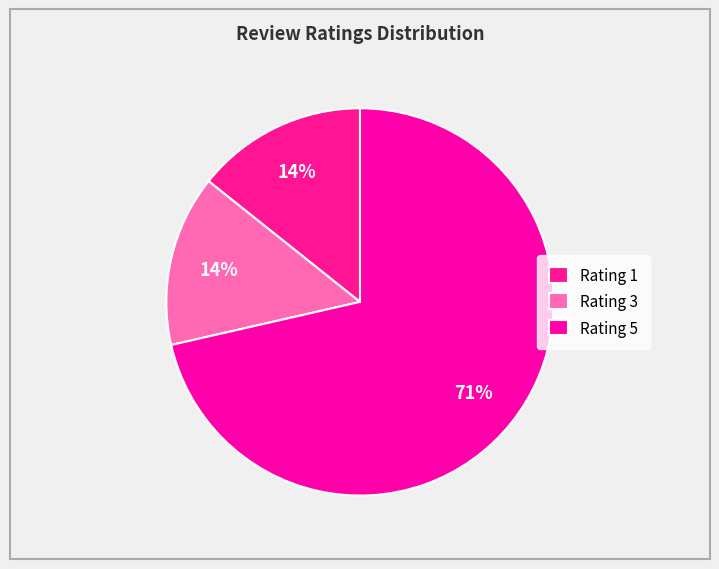

Rank the categories by value from highest to lowest.

Rating 5, Rating 1, Rating 3